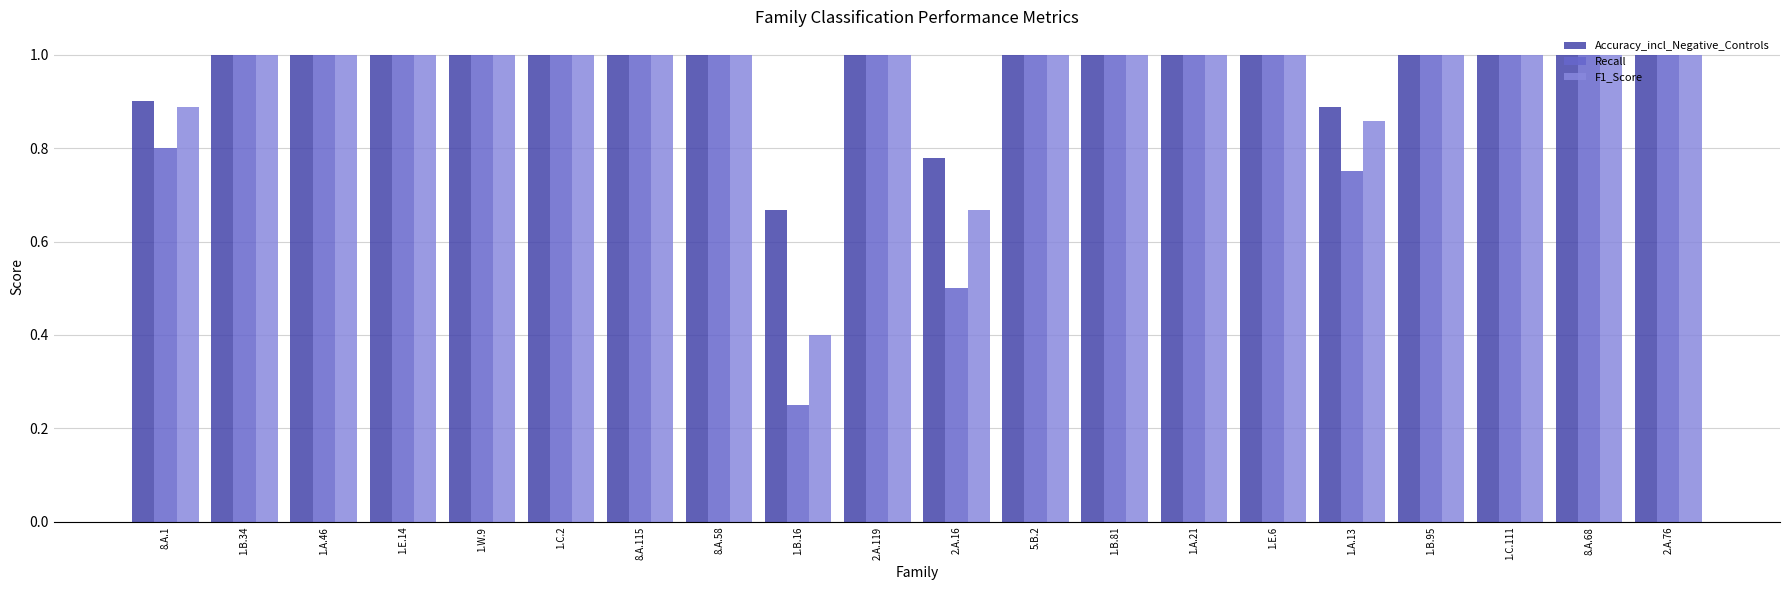

Is it true that F1_Score equals 1.0 at 1.A.46?

True